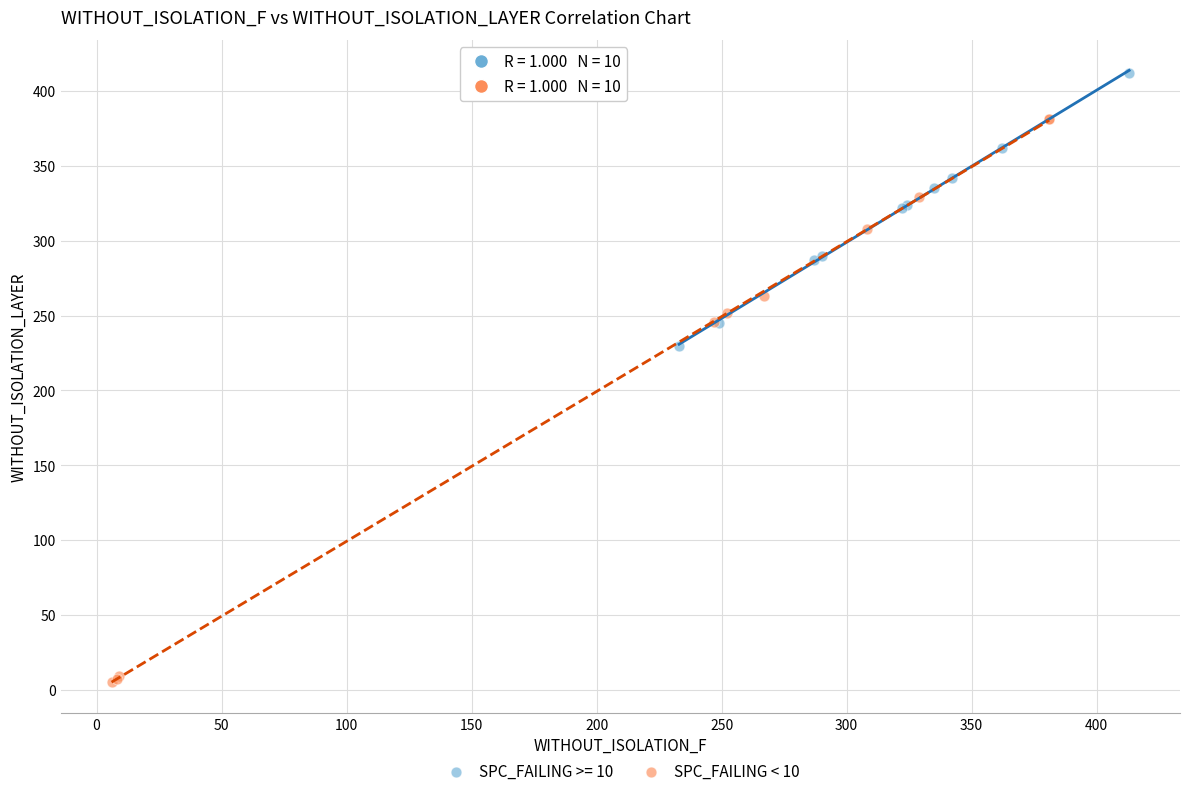

Which series contains the highest Y value?

SPC_FAILING >= 10